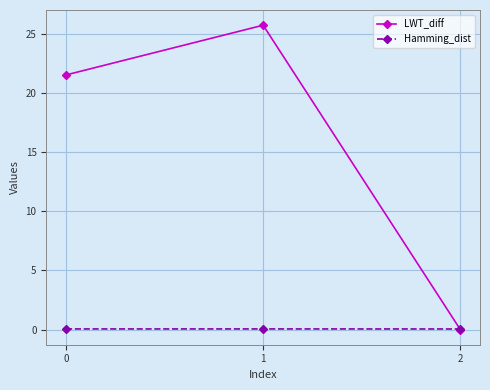

List the series in order of their overall mean, lowest first.

Hamming_dist, LWT_diff